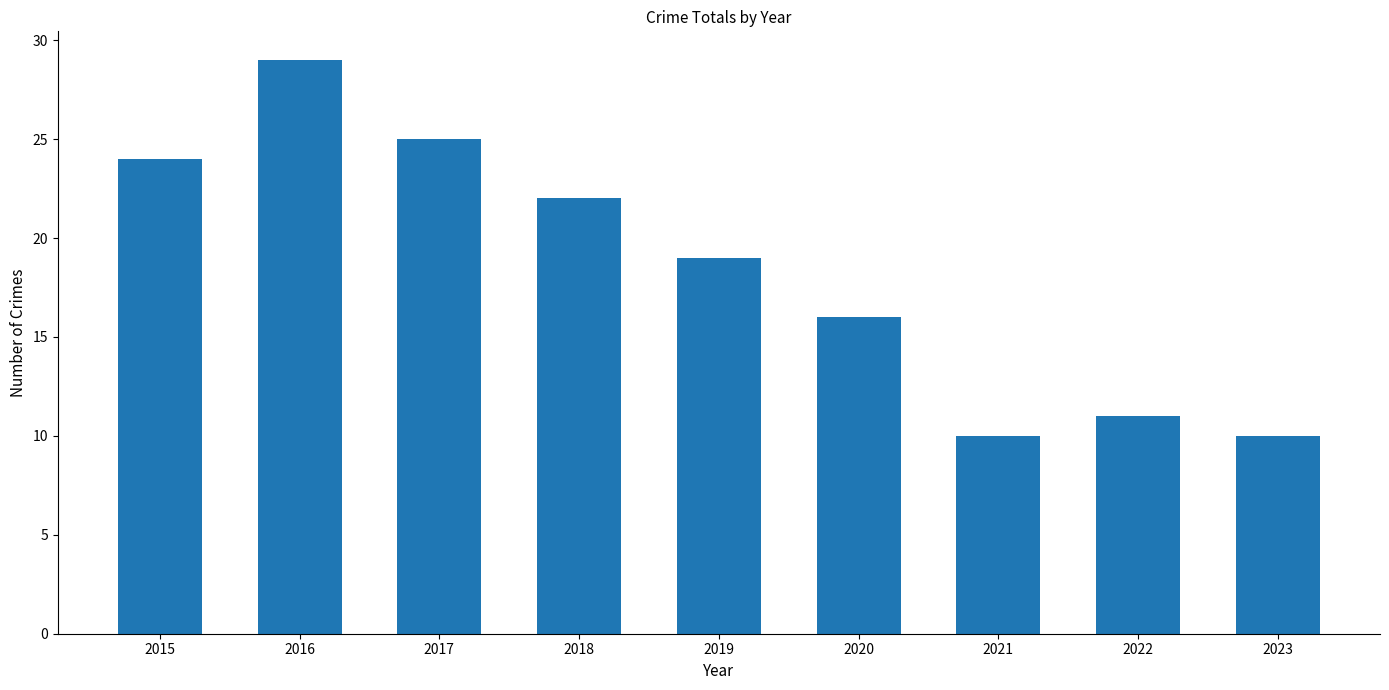

Count the number of categories in the chart.

9